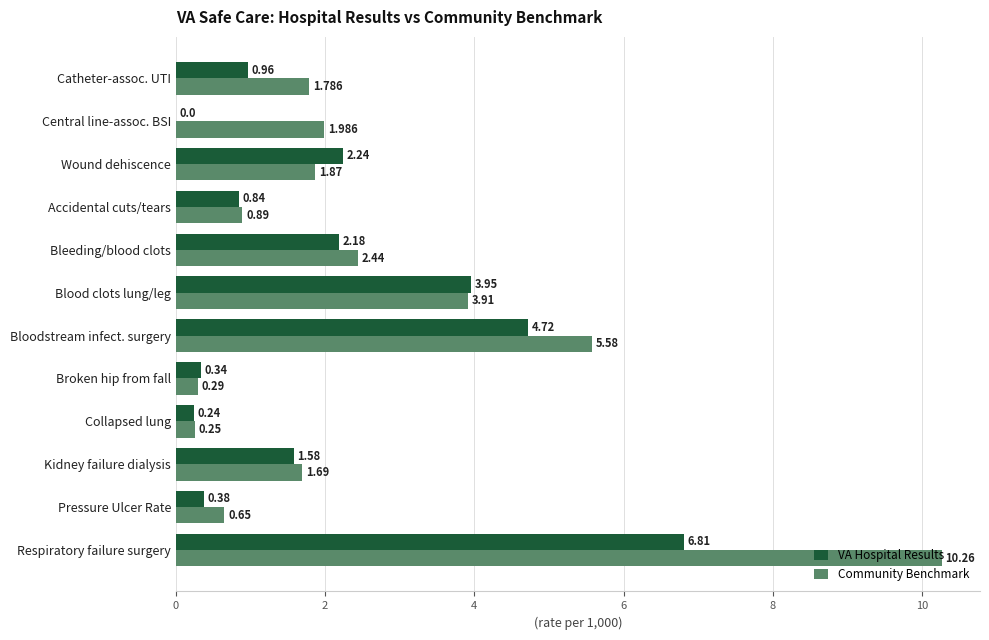

Between Accidental cuts/tears and Broken hip from fall, which series saw the biggest shift?

Community Benchmark